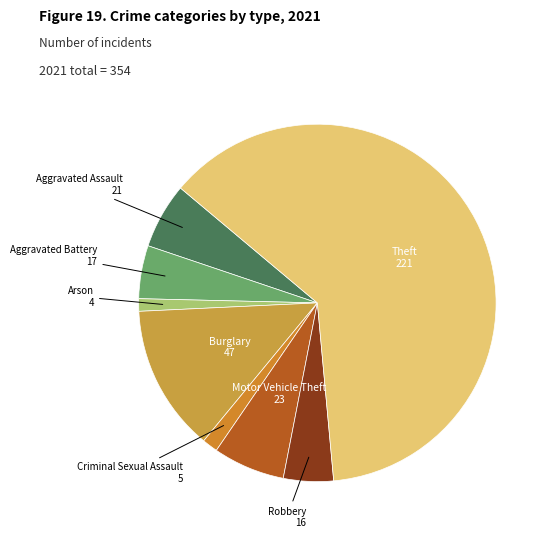

What is the largest slice in the pie chart?

Theft